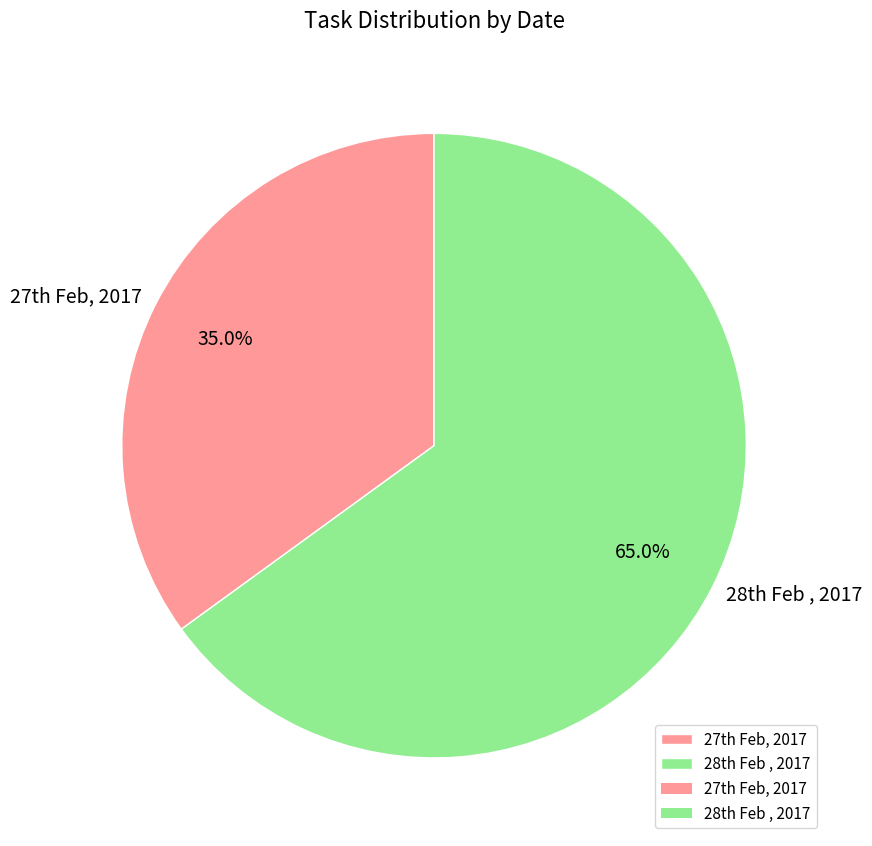

What is the smallest slice in the pie chart?

27th Feb, 2017